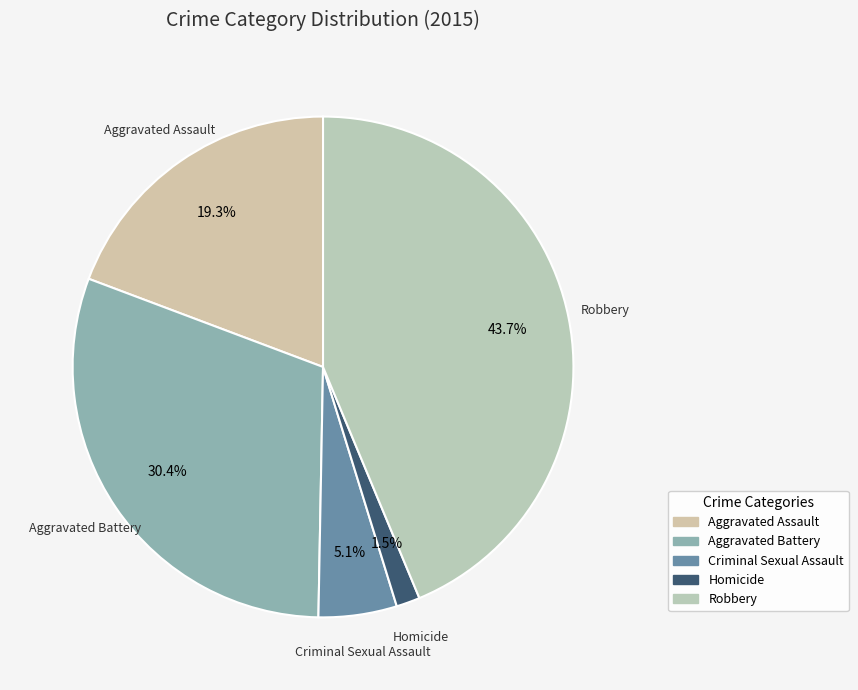

Which category has the smallest portion of the pie?

Homicide